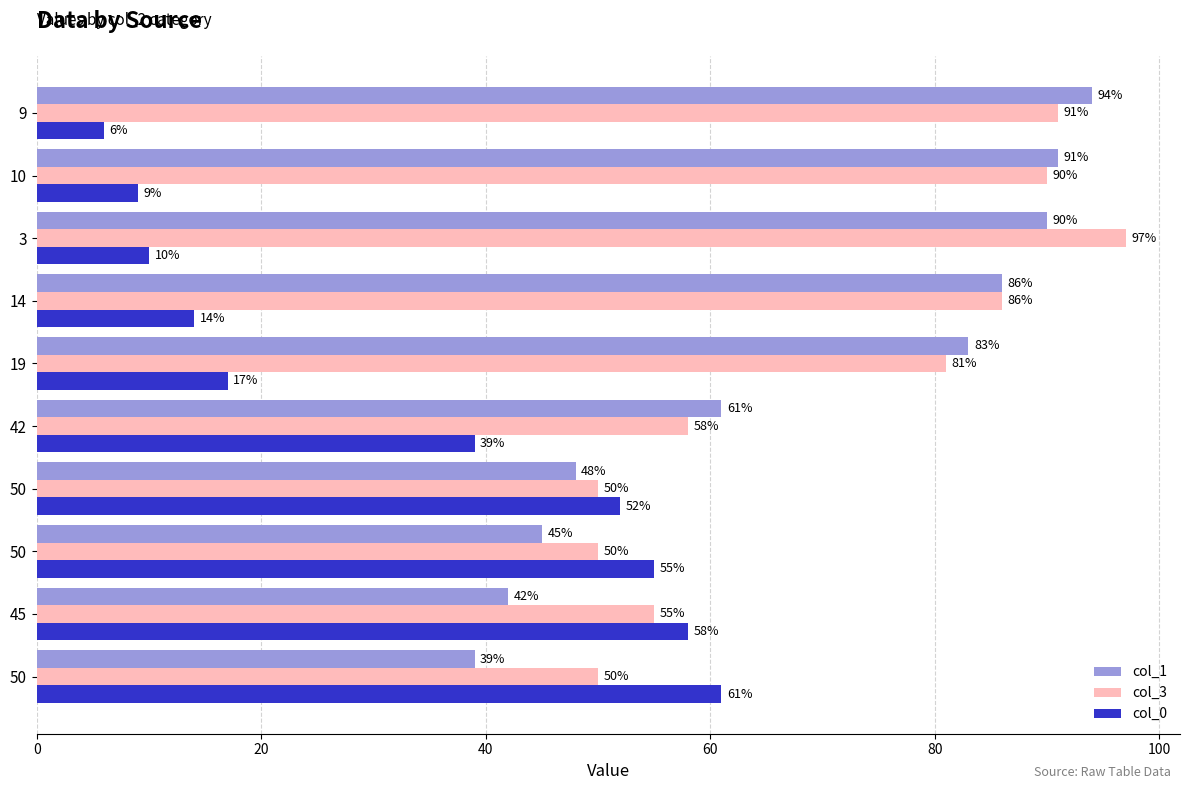

Reading right to left, extract all data points from this chart.

col_1: 94	91	90	86	83	61	48	45	42	39
col_3: 91	90	97	86	81	58	50	50	55	50
col_0: 6	9	10	14	17	39	52	55	58	61